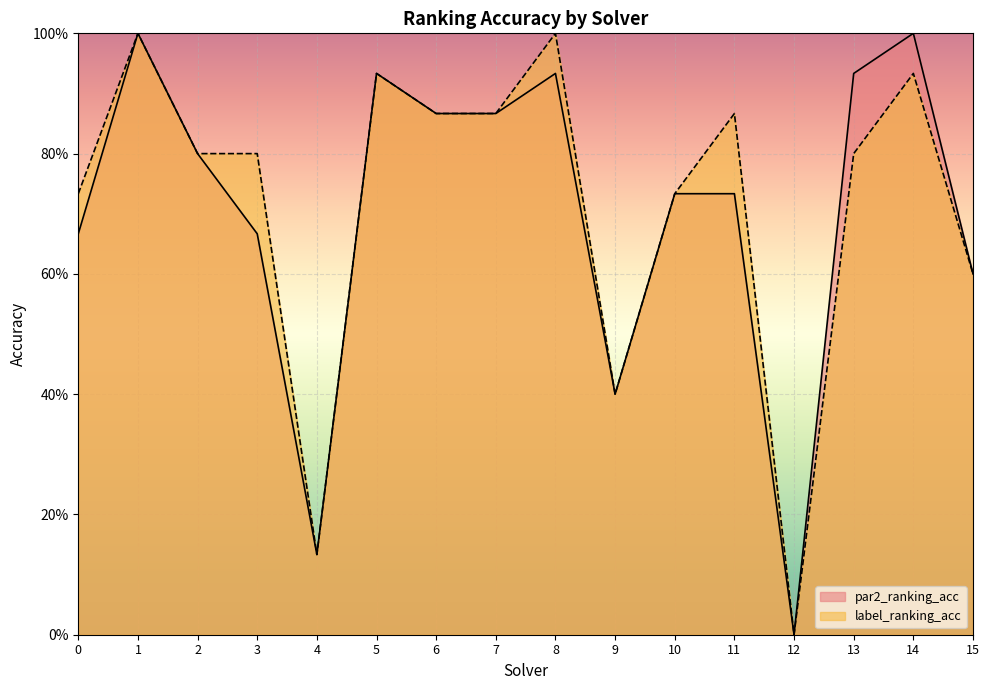

What is the sum of all label_ranking_acc values?

11.5